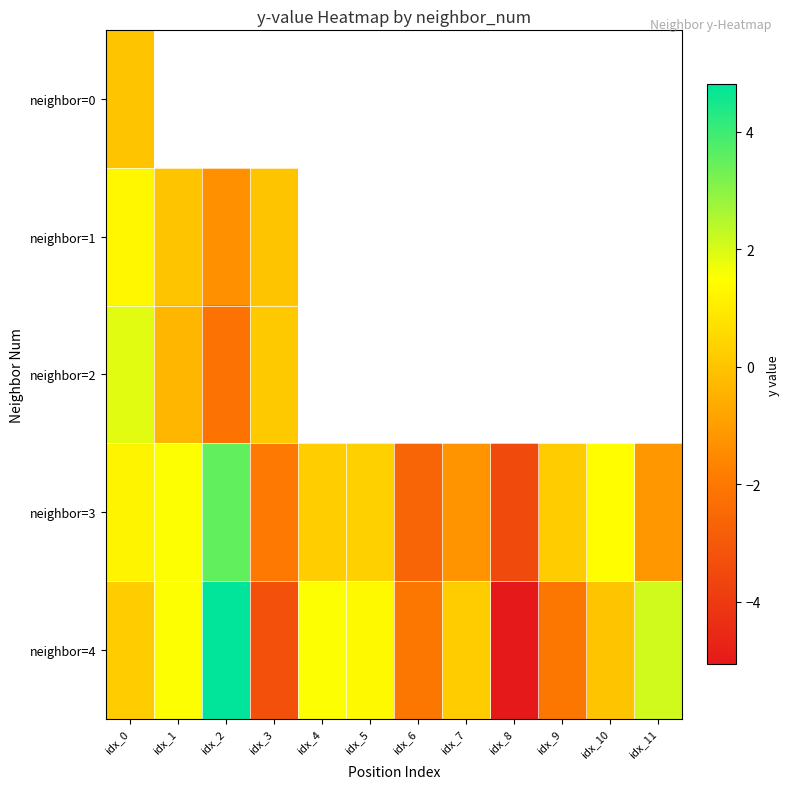

How many negative values does the neighbor=2 series have?

2